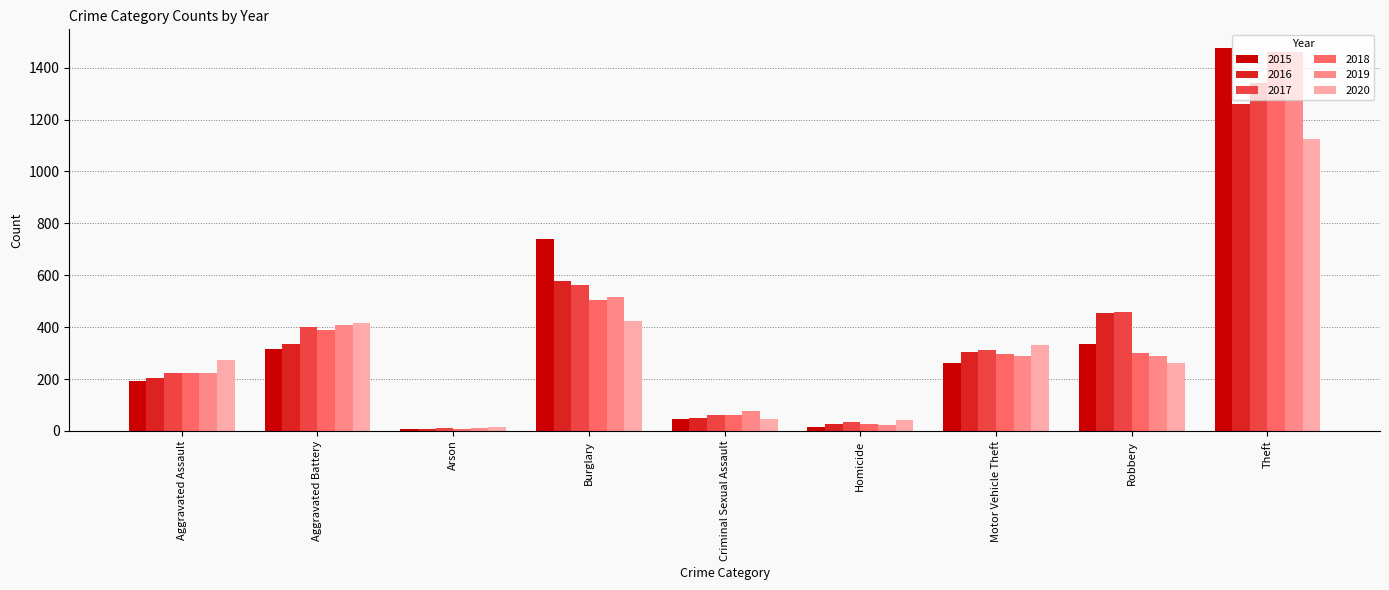

What is the difference between the second highest and second lowest values in the 2017 series?

529